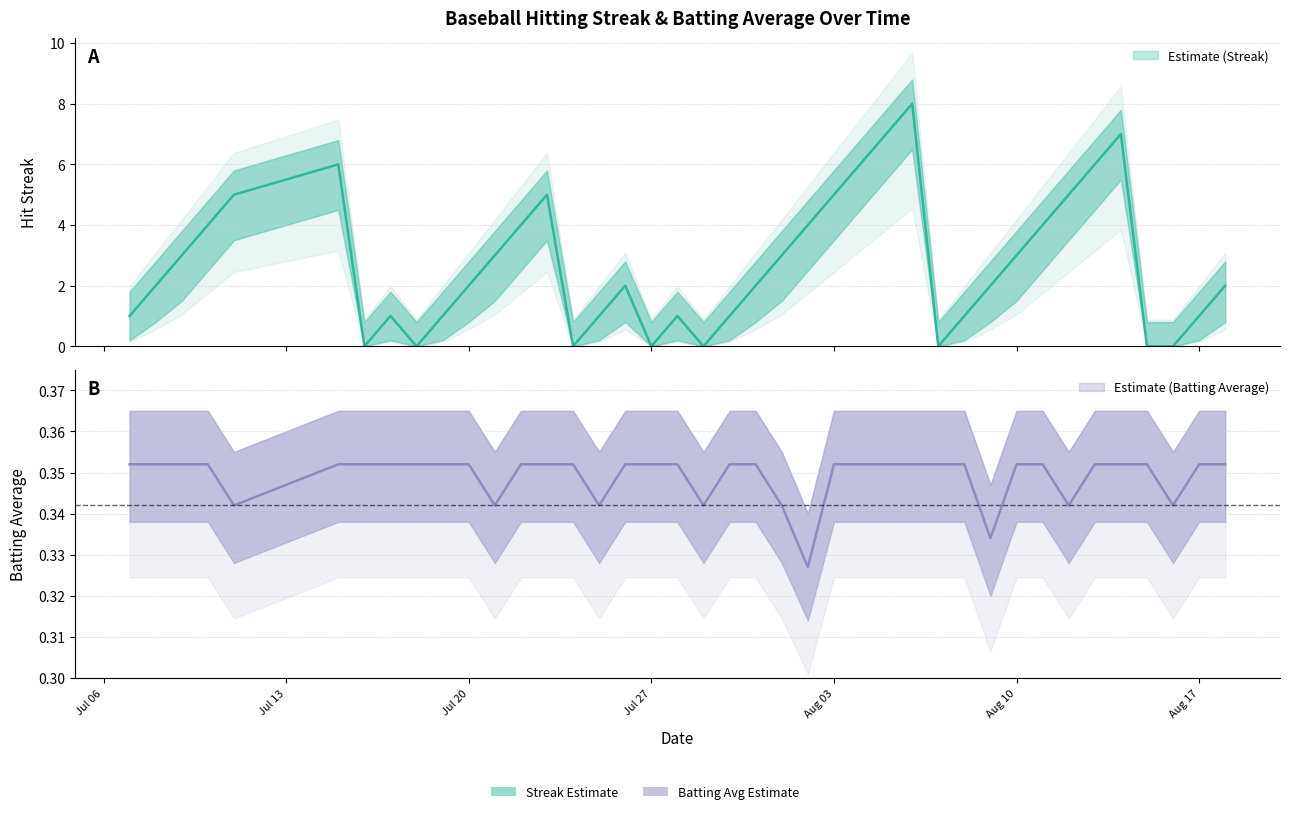

What is the difference between the Streak values at 2010-07-28 and 2010-07-15?

5.0